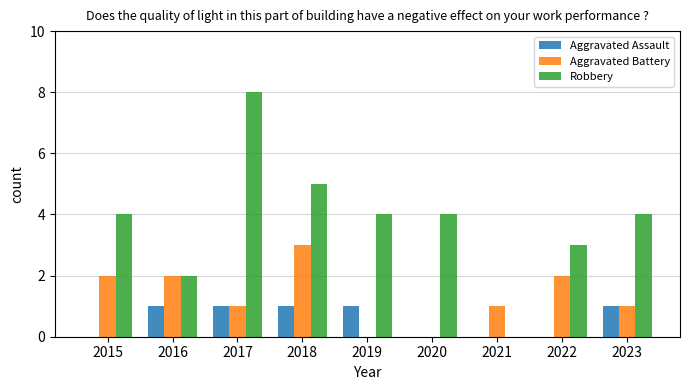

At which label does Aggravated Battery first exceed 1?

2015